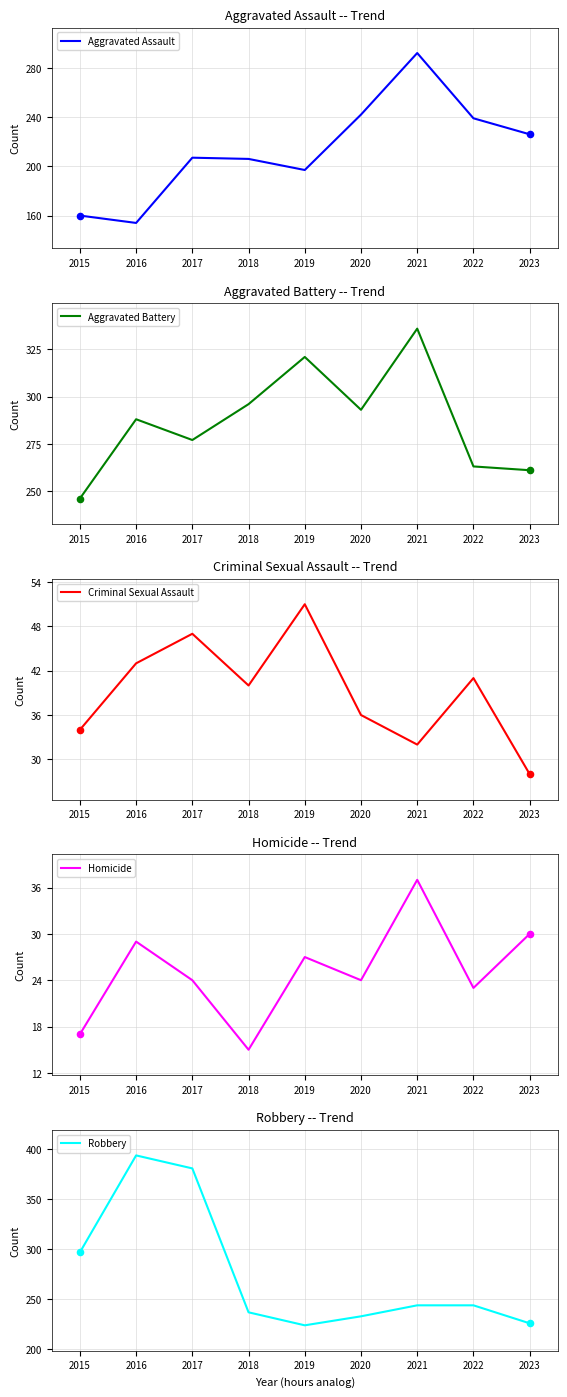

Which series reaches the minimum Y coordinate?

Homicide